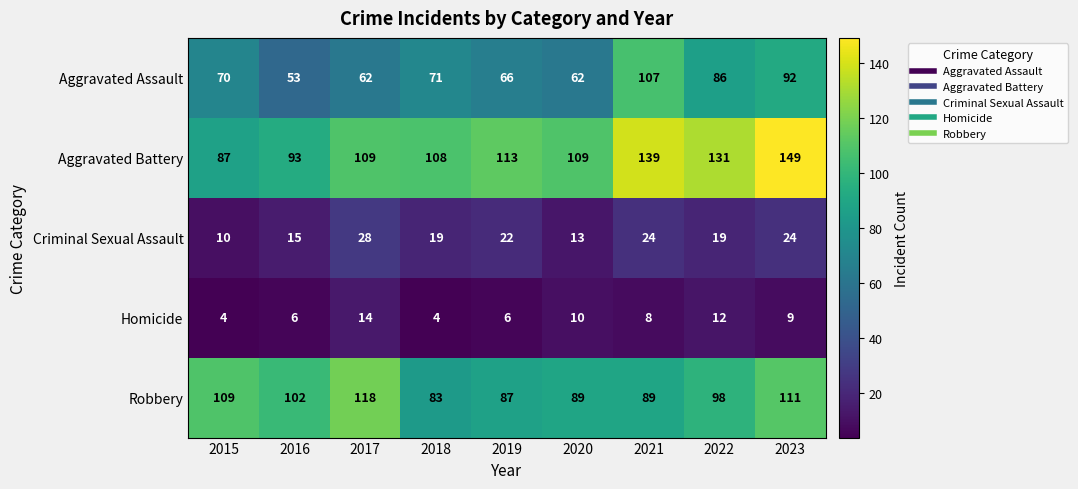

What value does the Aggravated Battery series have at 2015, to the nearest 5?

85